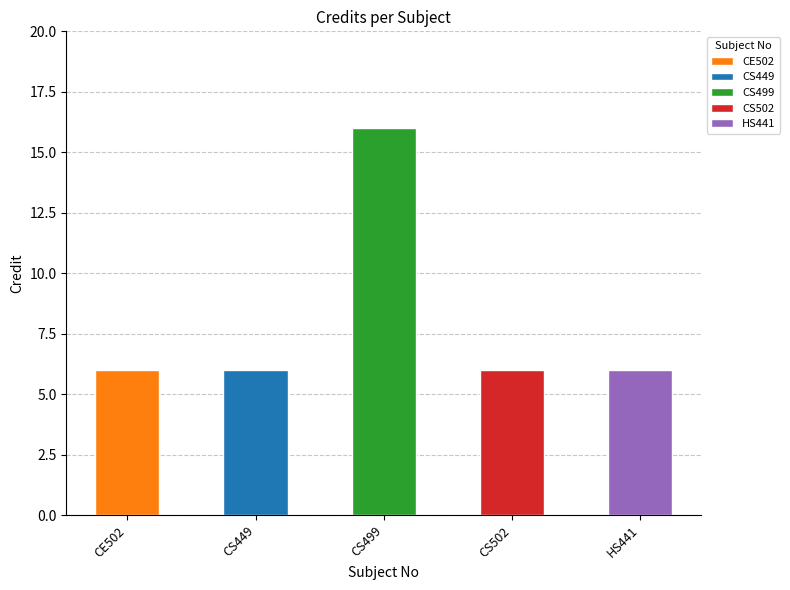

What is the label of the 3rd bar from the left?

CS499